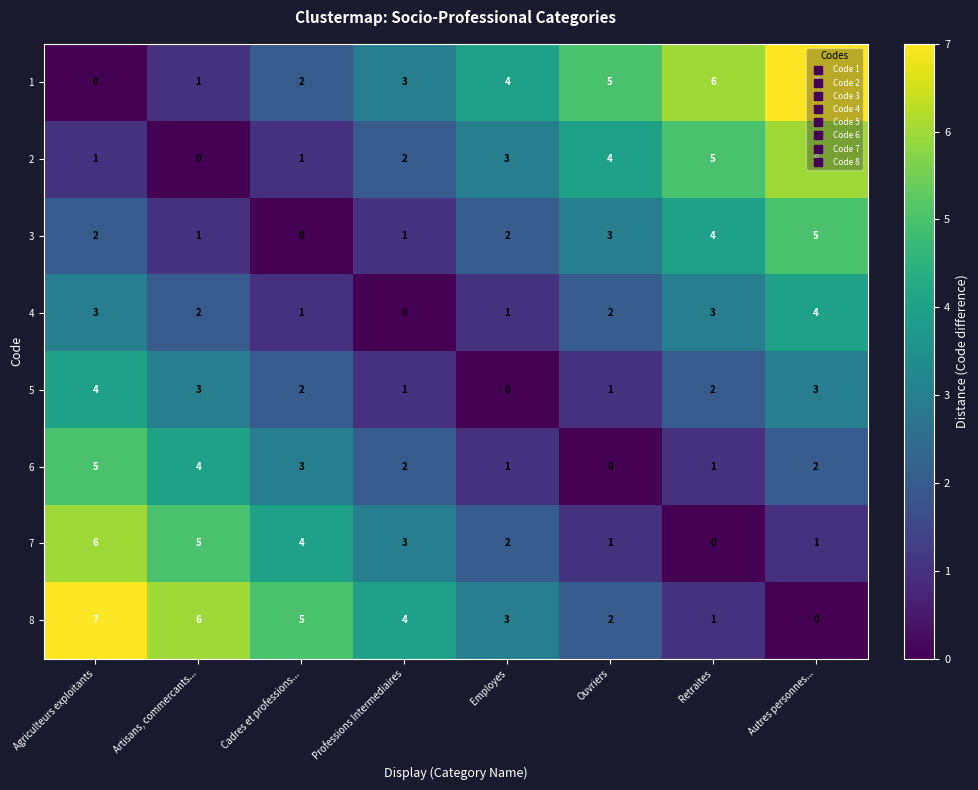

At which label does 1 reach its peak?

Autres personnes...